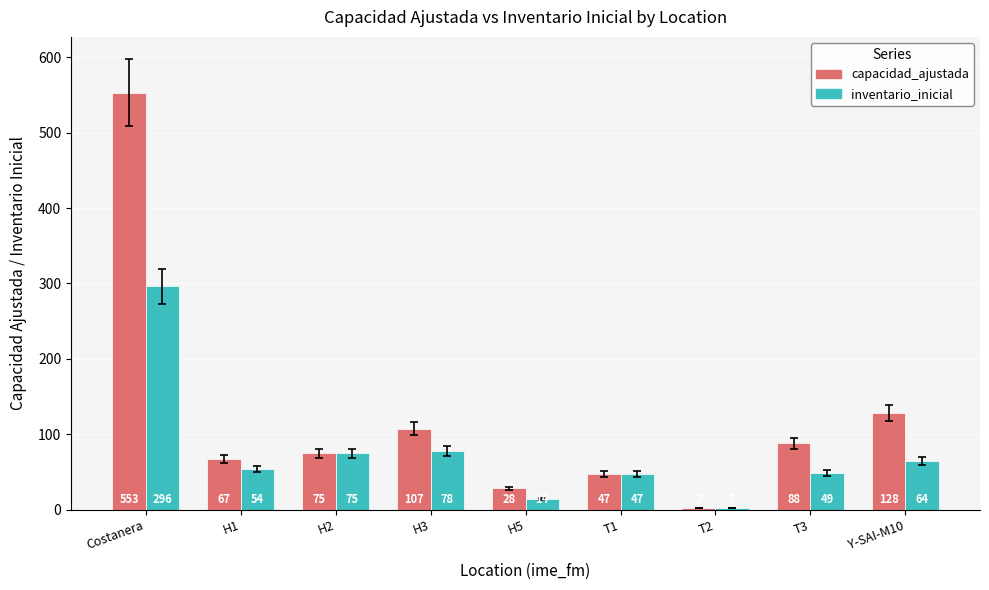

Rank the series by their maximum value, from highest to lowest.

capacidad_ajustada, inventario_inicial